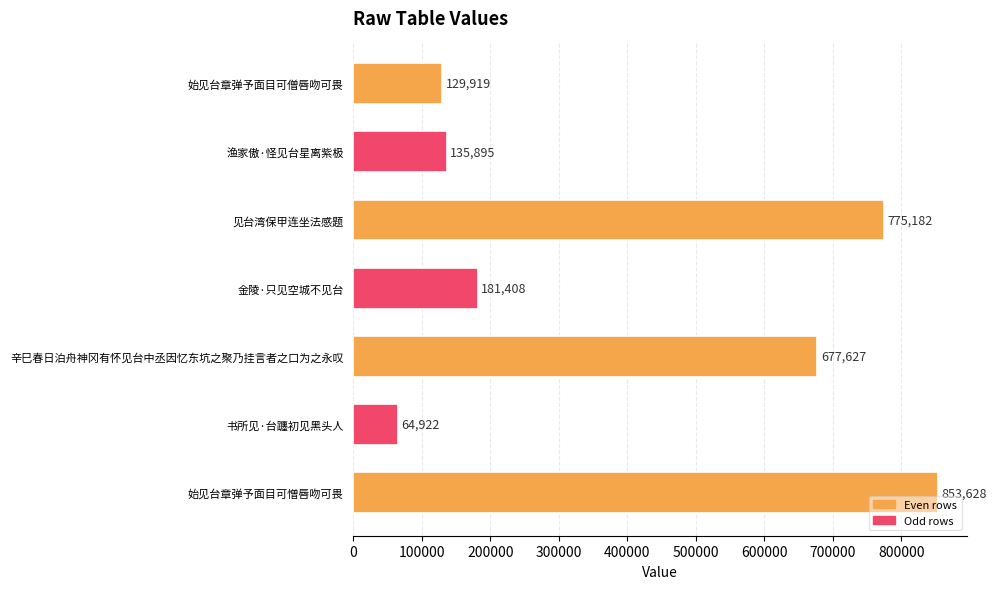

Are the bars horizontal?

Yes